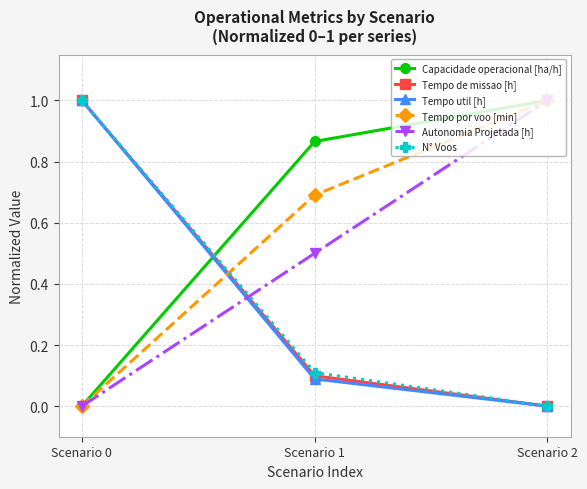

Is this an area chart (filled region under the line)?

No